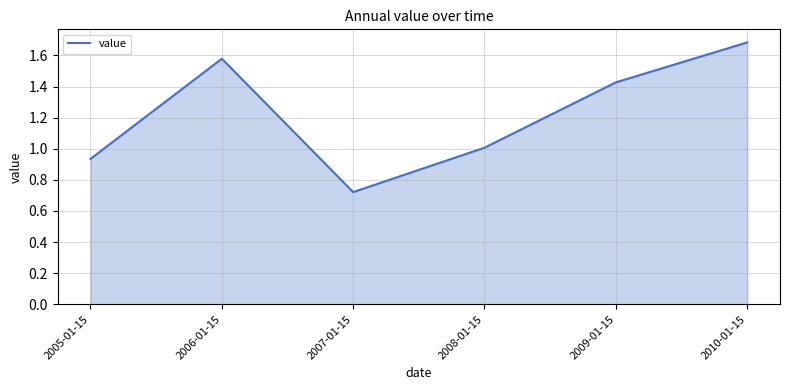

List the labels in order of value, smallest first.

2007-01-15, 2005-01-15, 2008-01-15, 2009-01-15, 2006-01-15, 2010-01-15